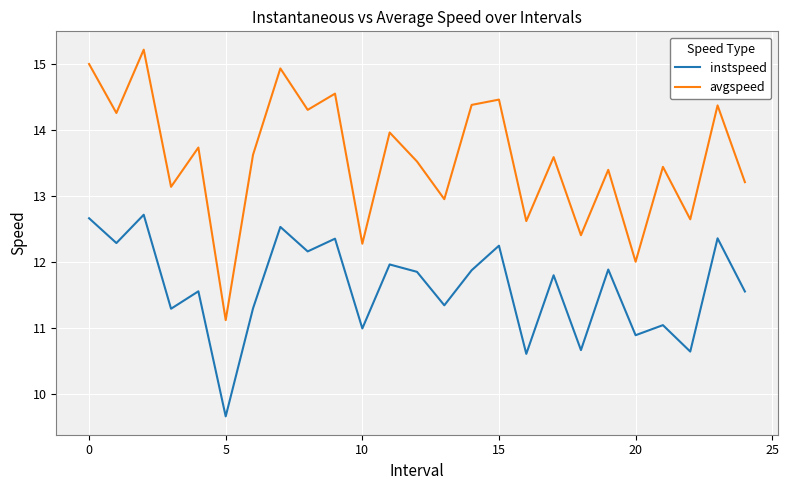

Rank the series by their maximum value, from lowest to highest.

instspeed, avgspeed